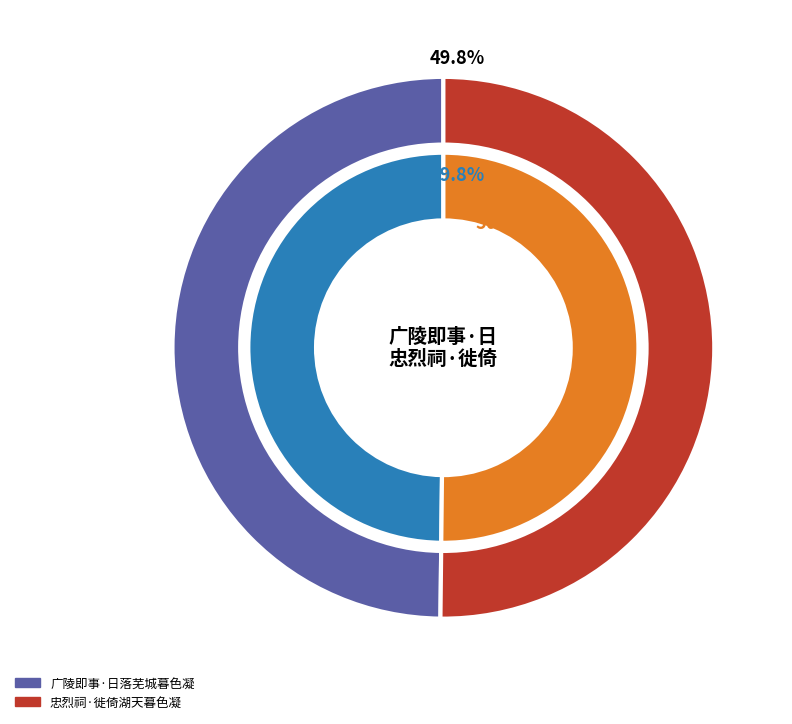

What is the largest slice in the pie chart?

忠烈祠·徙倚湖天暮色凝